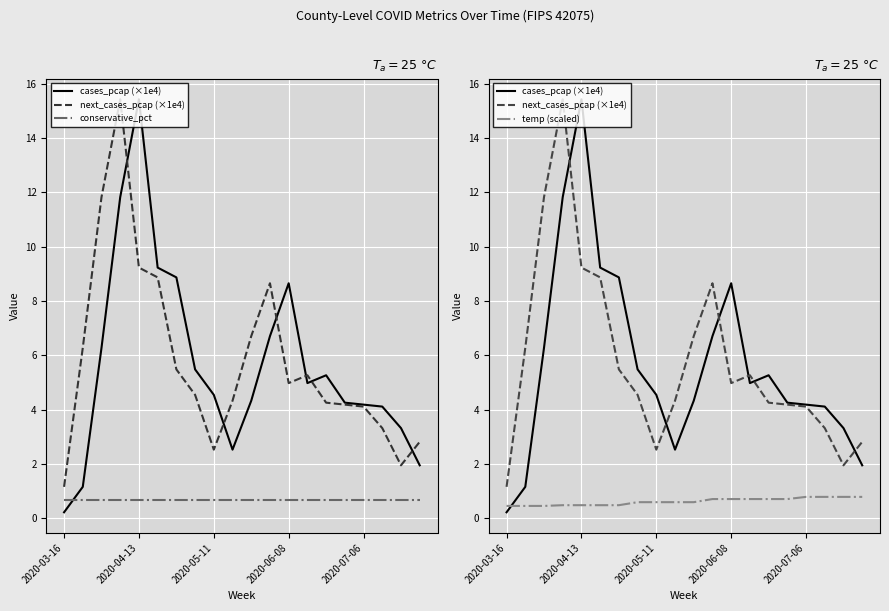

Which has a higher value, 9 or 6?

6